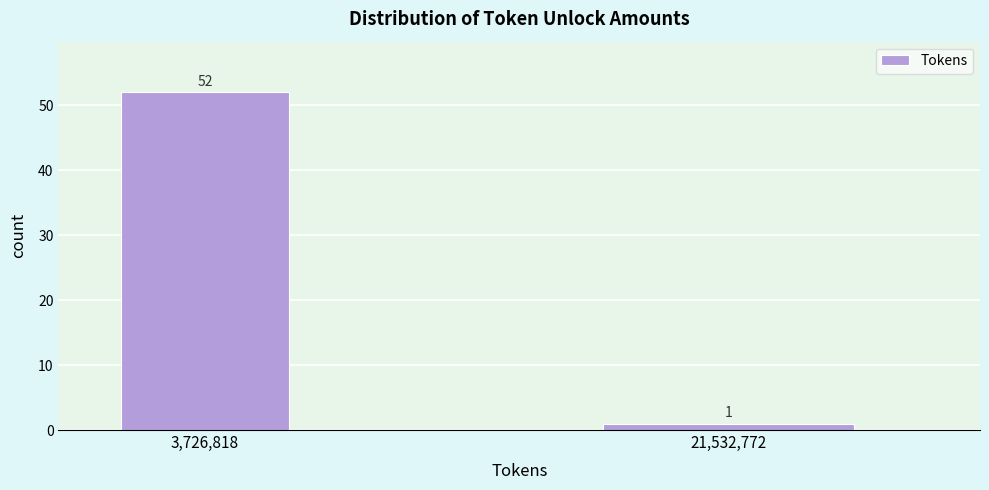

Reading right to left, list all the values displayed in this chart.

21,532,772=1	3,726,818=52